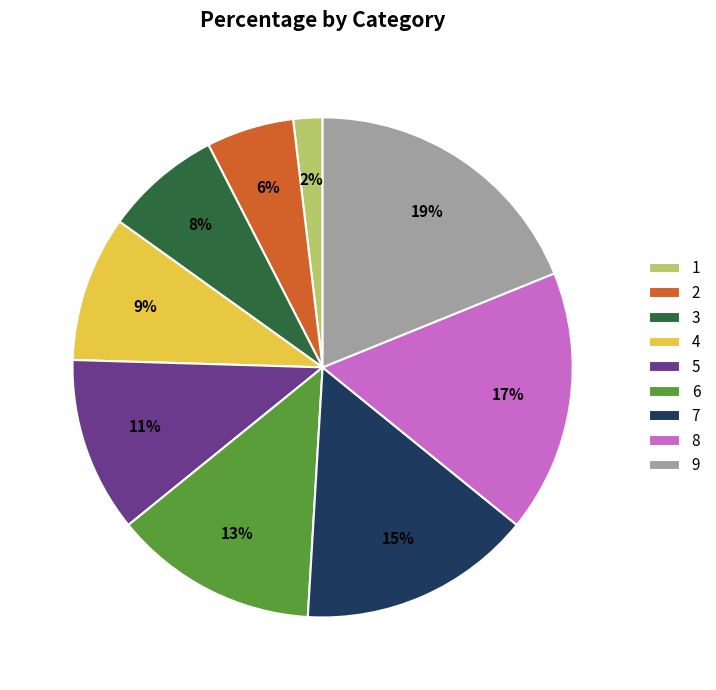

To the nearest percent, what percentage of the pie is 8?

17%